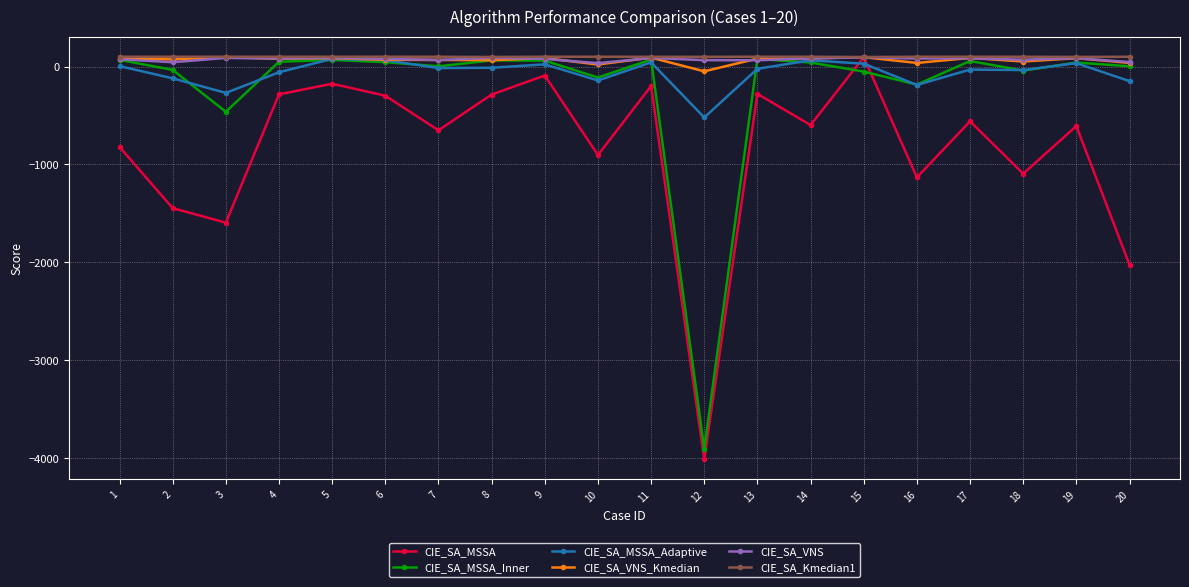

After their last crossing, which series has the higher values: CIE_SA_MSSA or CIE_SA_MSSA_Inner?

CIE_SA_MSSA_Inner